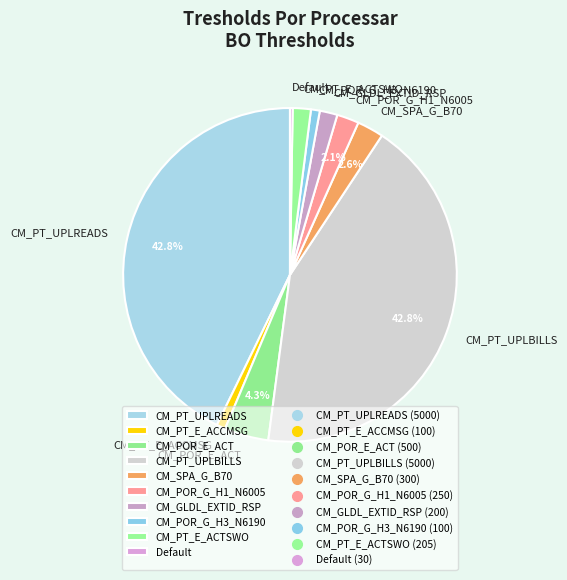

What is the ratio of the value at CM_POR_G_H3_N6190 to the value at CM_POR_G_H1_N6005?

0.4